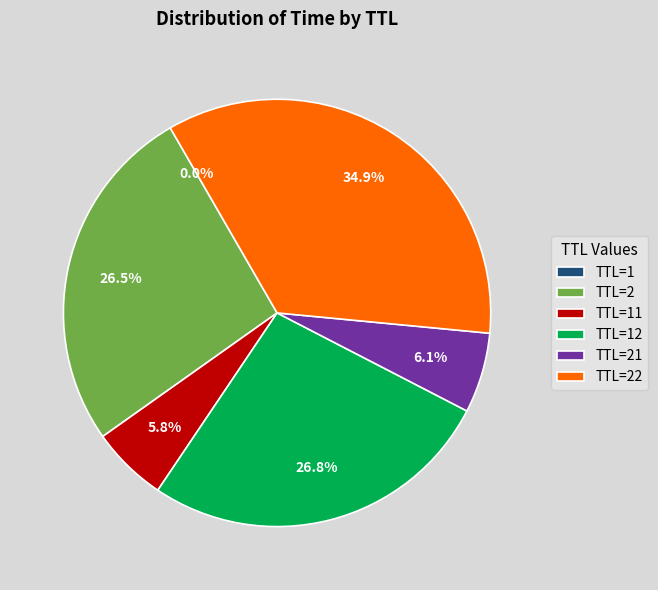

Approximately how many times larger is the value at TTL=22 compared to TTL=21?

5.7